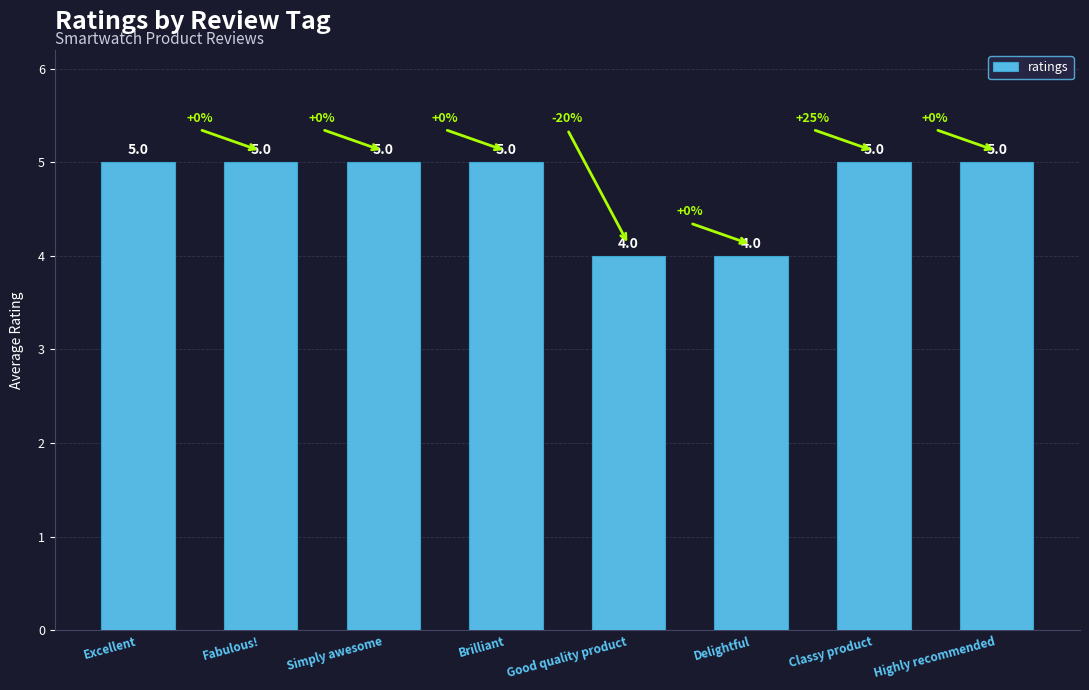

Reading right to left, transcribe all the data shown in this chart.

Highly recommended=5	Classy product=5	Delightful=4	Good quality product=4	Brilliant=5	Simply awesome=5	Fabulous!=5	Excellent=5